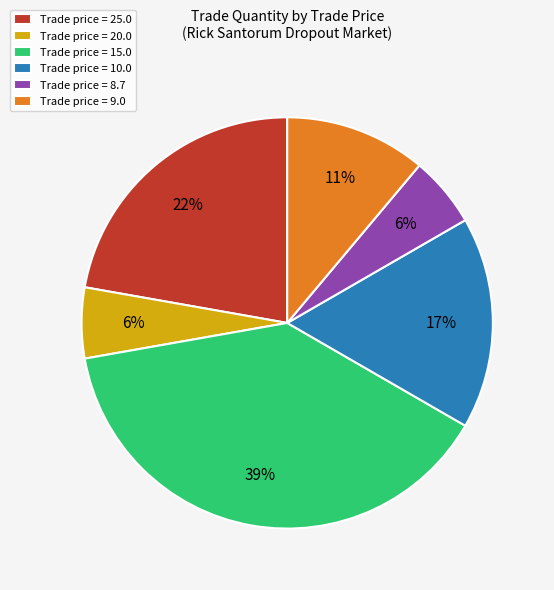

To the nearest percent, what portion does Trade price = 8.7 represent?

6%